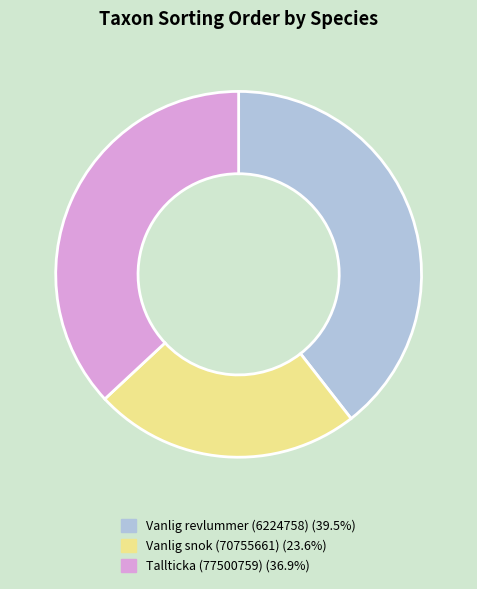

Between Vanlig snok (70755661) and Tallticka (77500759), which is larger?

Tallticka (77500759)